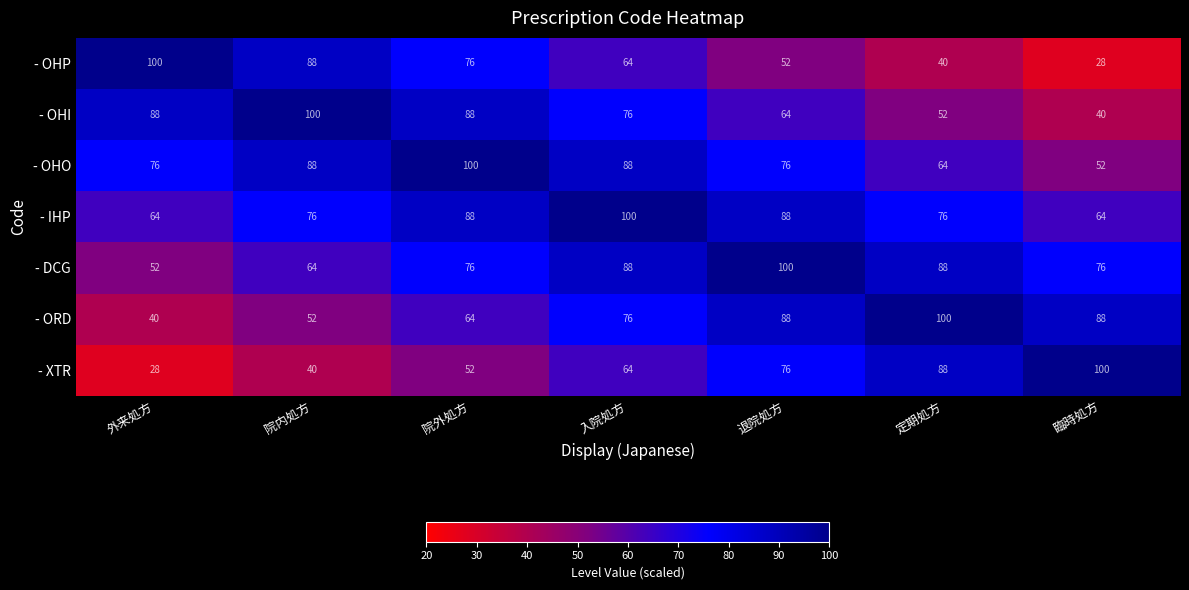

At 臨時処方, list the series in order from smallest to largest.

- OHP, - OHI, - OHO, - IHP, - DCG, - ORD, - XTR